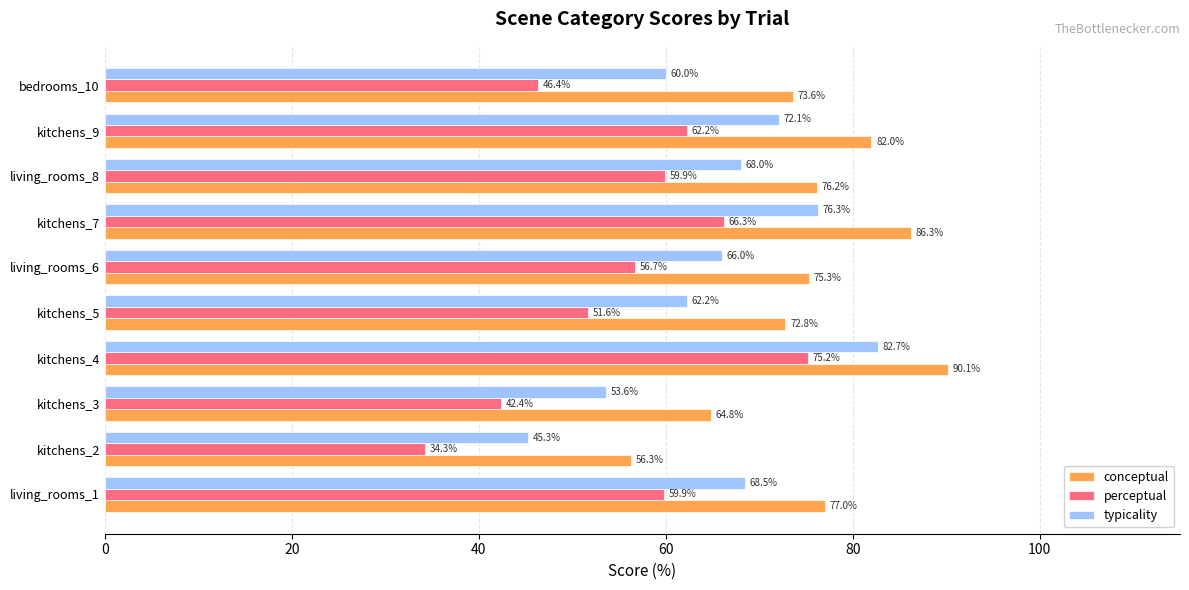

Rank the series by their average value, from lowest to highest.

perceptual, typicality, conceptual